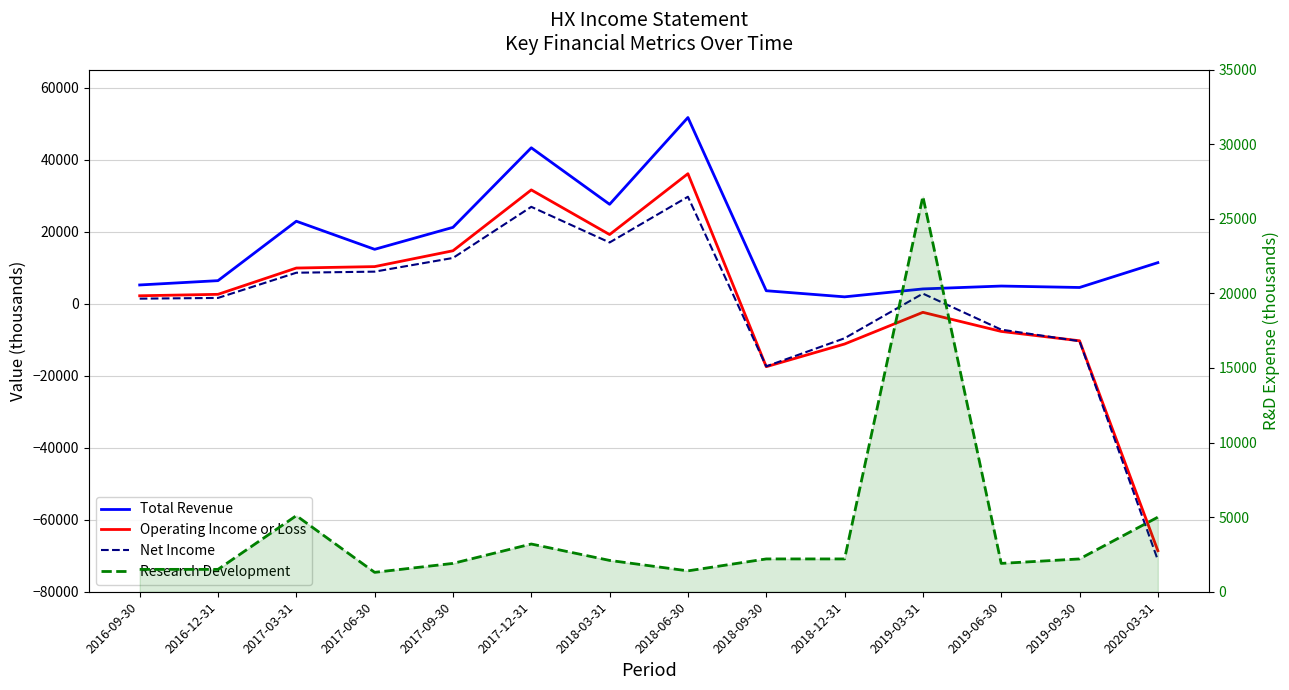

Rank the categories by Net Income value from lowest to highest.

2020-03-31, 2018-09-30, 2019-09-30, 2018-12-31, 2019-06-30, 2016-09-30, 2016-12-31, 2019-03-31, 2017-03-31, 2017-06-30, 2017-09-30, 2018-03-31, 2017-12-31, 2018-06-30